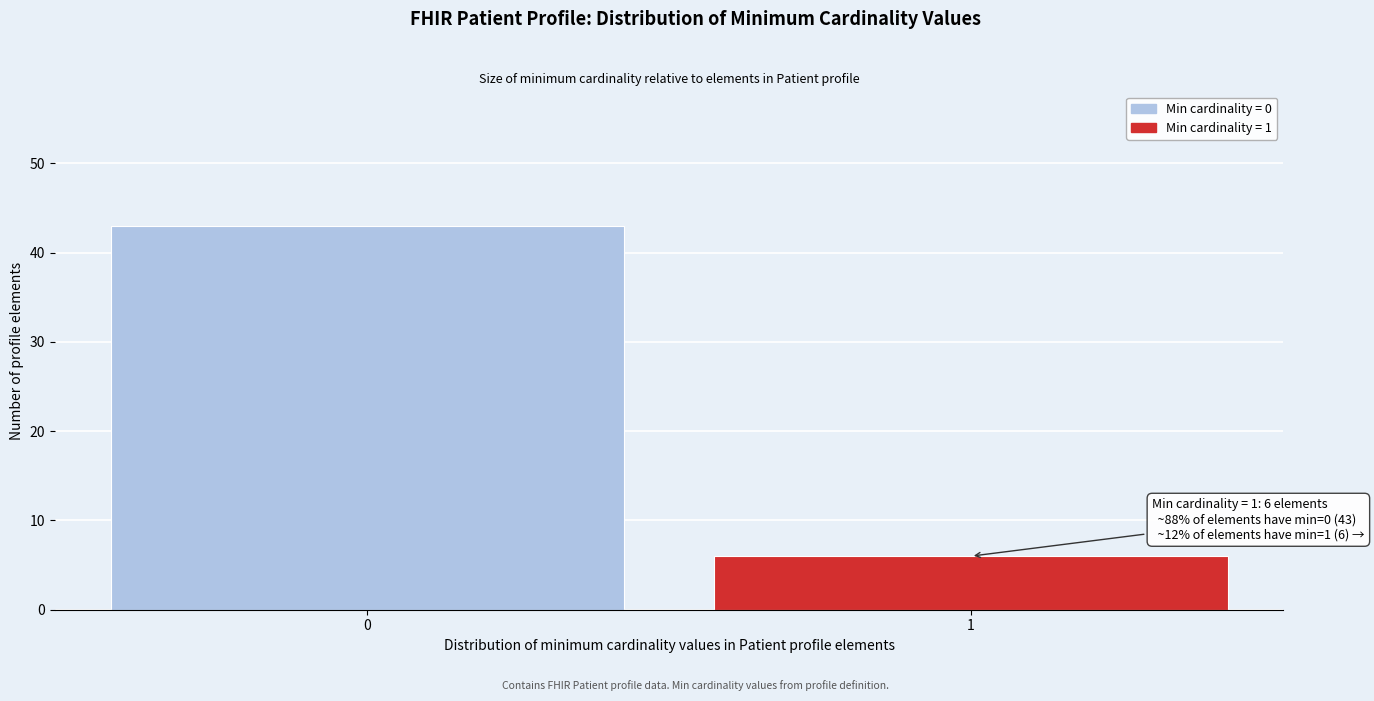

Reading left to right, extract all data points from this chart.

43	6